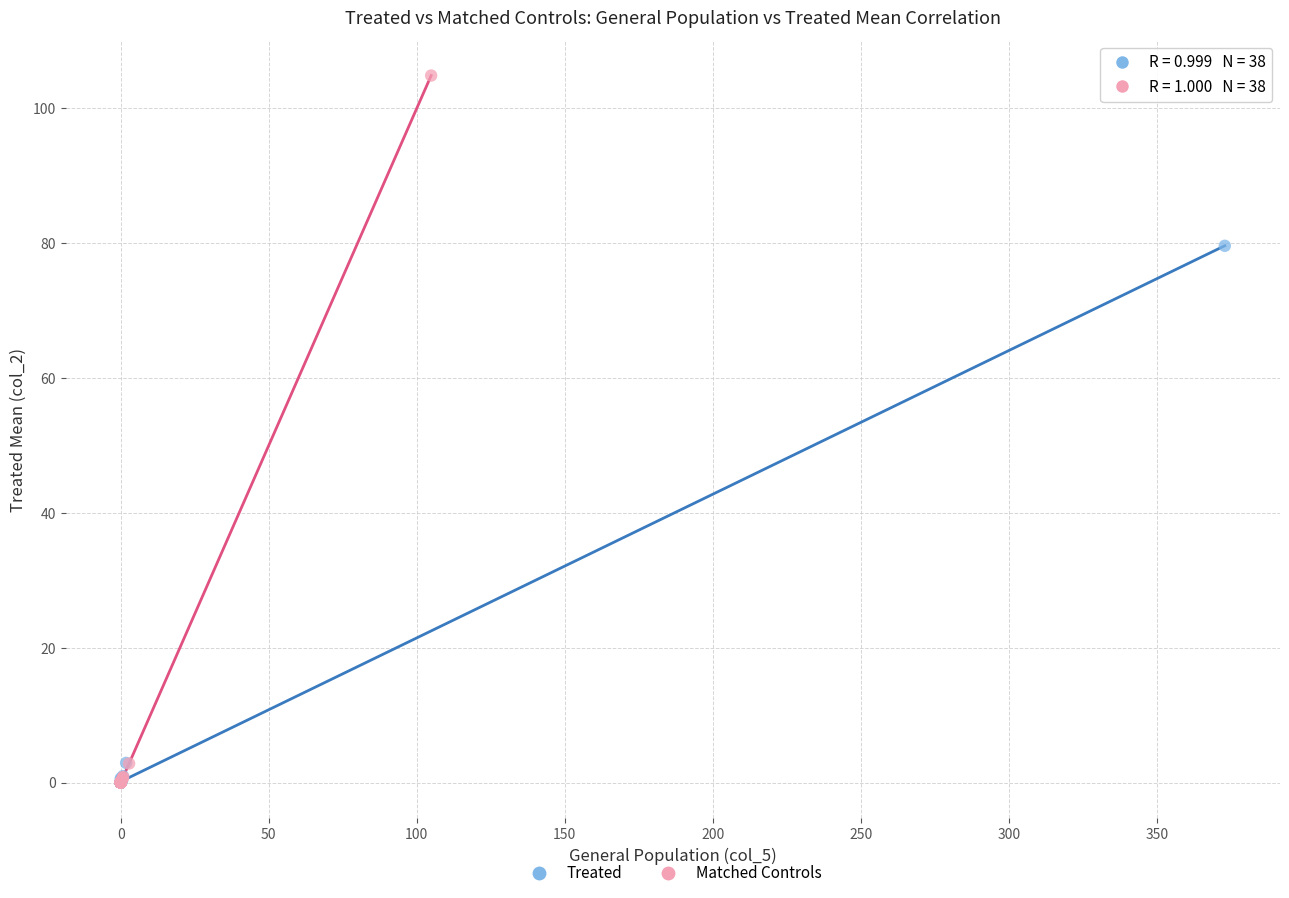

Which series has the largest Y range (max minus min)?

Matched Controls